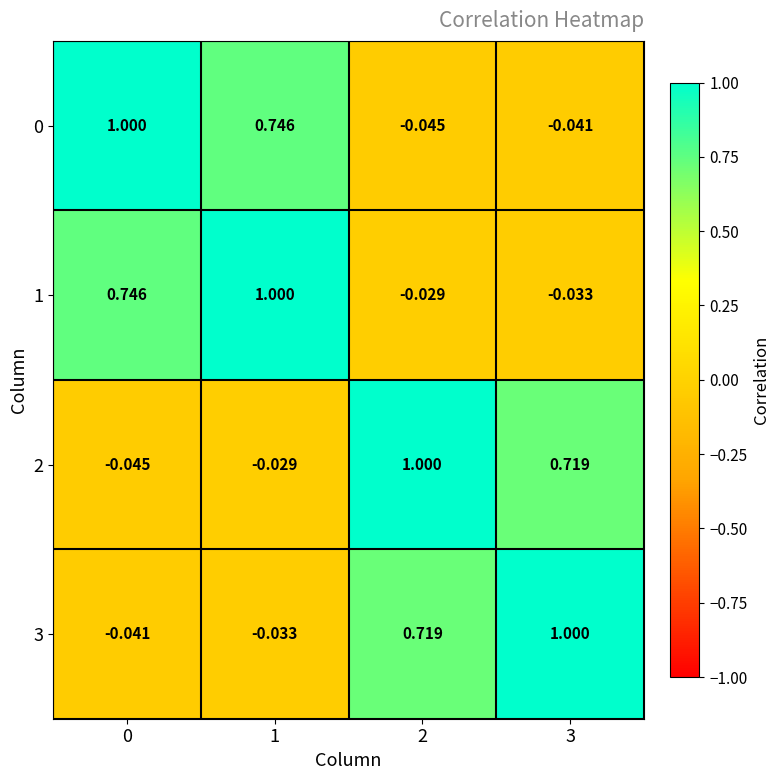

Is the value of 0 at 0 greater than the value of 3 at 1?

Yes